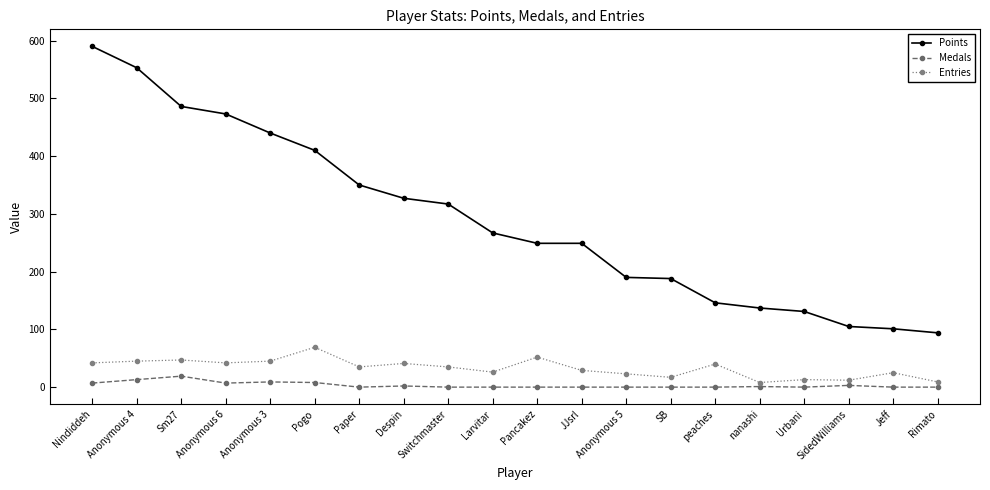

True or false: Points has a value of 146 at peaches.

True